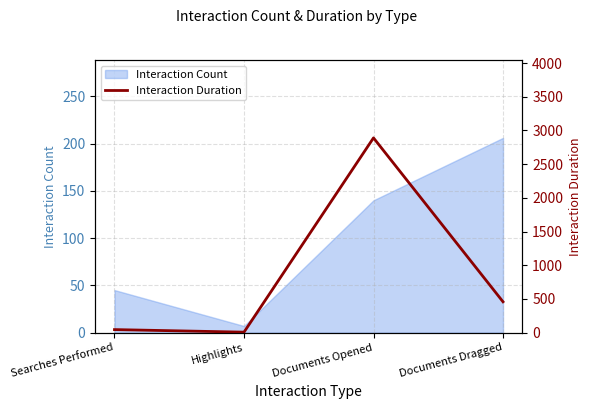

Rank the categories by Interaction Count value from lowest to highest.

Highlights, Searches Performed, Documents Opened, Documents Dragged